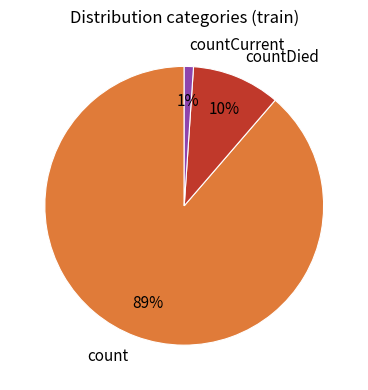

Between countCurrent and count, which is larger?

count